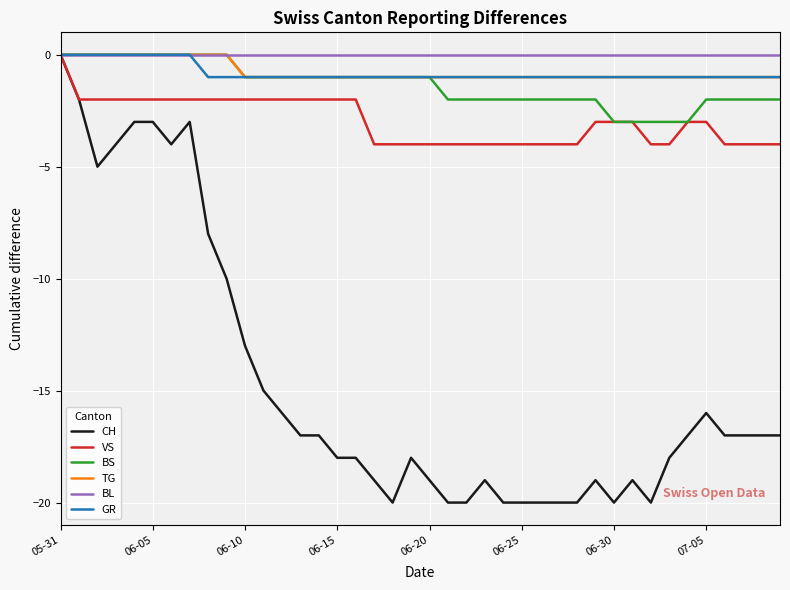

What is the minimum value shown in the chart?

-20